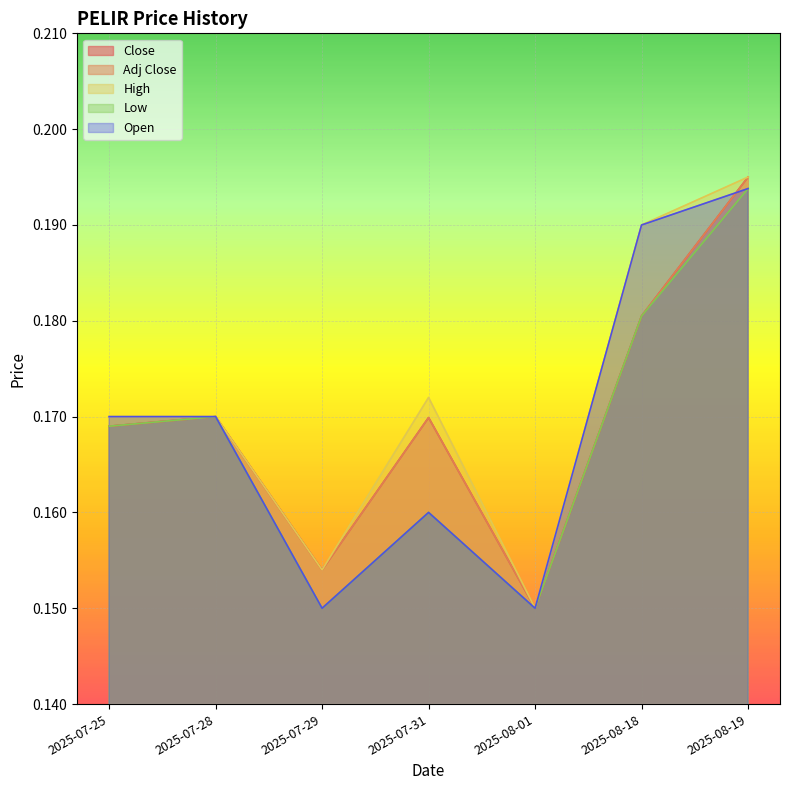

Count the number of data series in this chart.

5